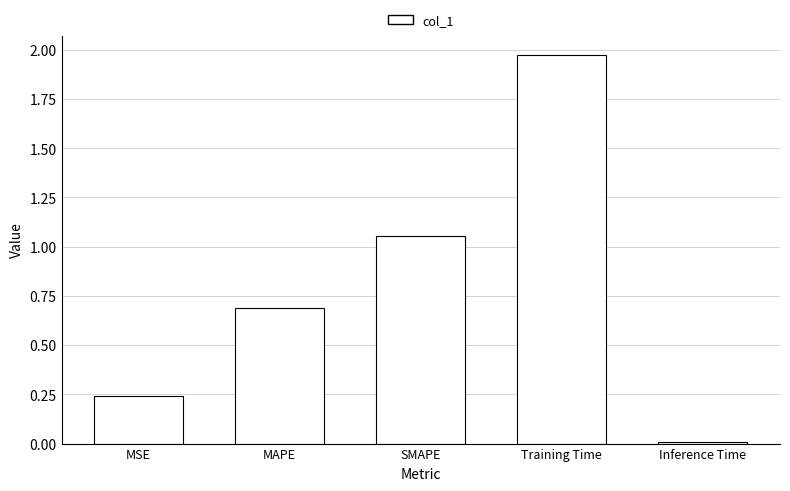

Which label corresponds to the largest value in the chart?

Training Time